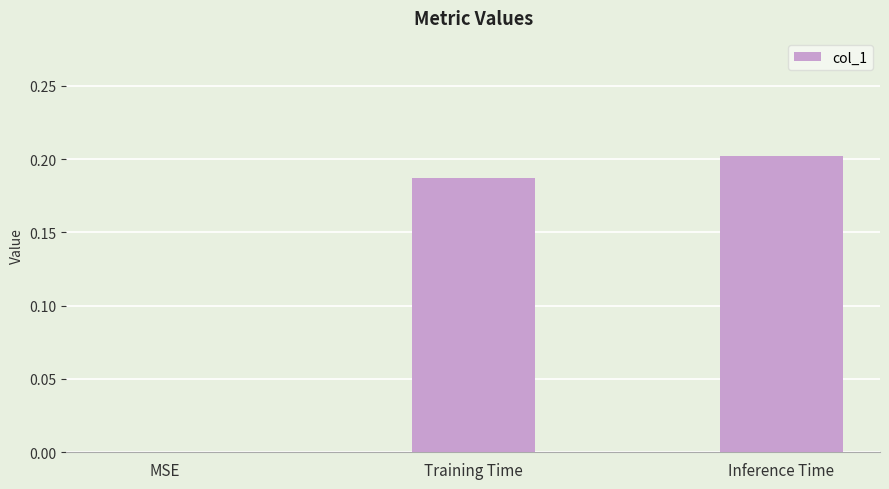

Which label corresponds to the largest value in the chart?

Inference Time